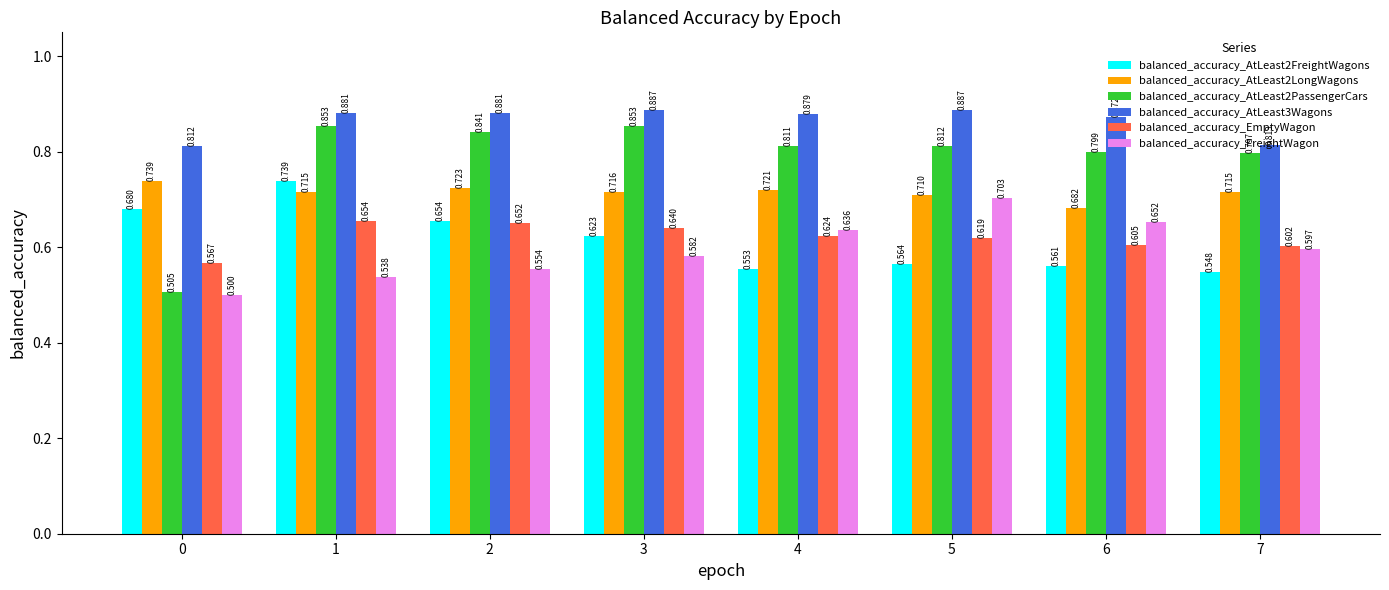

Reading left to right, what are all the values shown in this chart?

balanced_accuracy_AtLeast2FreightWagons: 0=0.7	1=0.7	2=0.7	3=0.6	4=0.6	5=0.6	6=0.6	7=0.5
balanced_accuracy_AtLeast2LongWagons: 0=0.7	1=0.7	2=0.7	3=0.7	4=0.7	5=0.7	6=0.7	7=0.7
balanced_accuracy_AtLeast2PassengerCars: 0=0.5	1=0.9	2=0.8	3=0.9	4=0.8	5=0.8	6=0.8	7=0.8
balanced_accuracy_AtLeast3Wagons: 0=0.8	1=0.9	2=0.9	3=0.9	4=0.9	5=0.9	6=0.9	7=0.8
balanced_accuracy_EmptyWagon: 0=0.6	1=0.7	2=0.7	3=0.6	4=0.6	5=0.6	6=0.6	7=0.6
balanced_accuracy_FreightWagon: 0=0.5	1=0.5	2=0.6	3=0.6	4=0.6	5=0.7	6=0.7	7=0.6